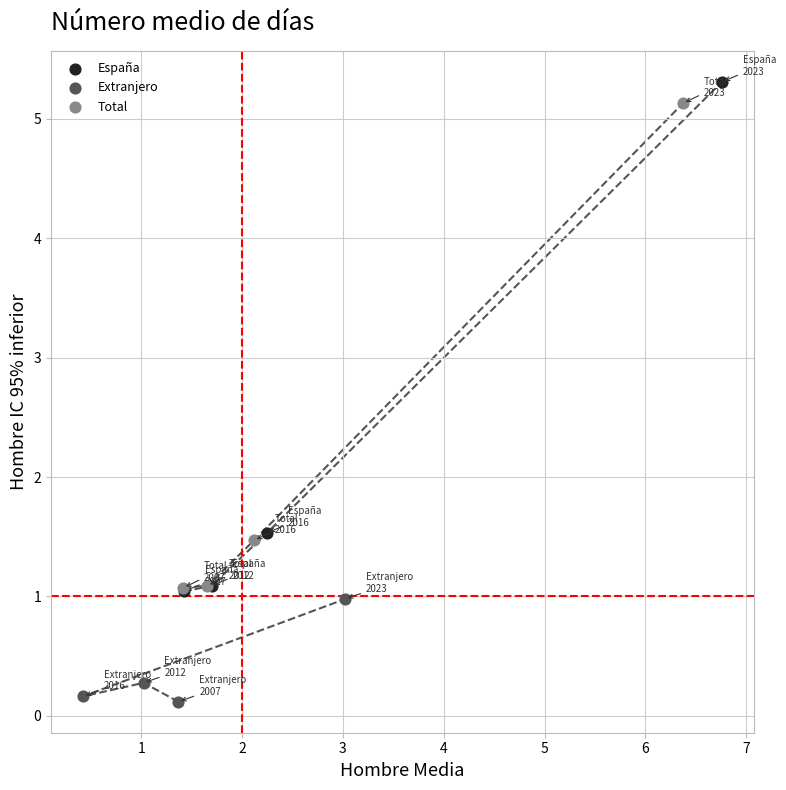

What are all the series names shown in the legend?

España, Extranjero, Total